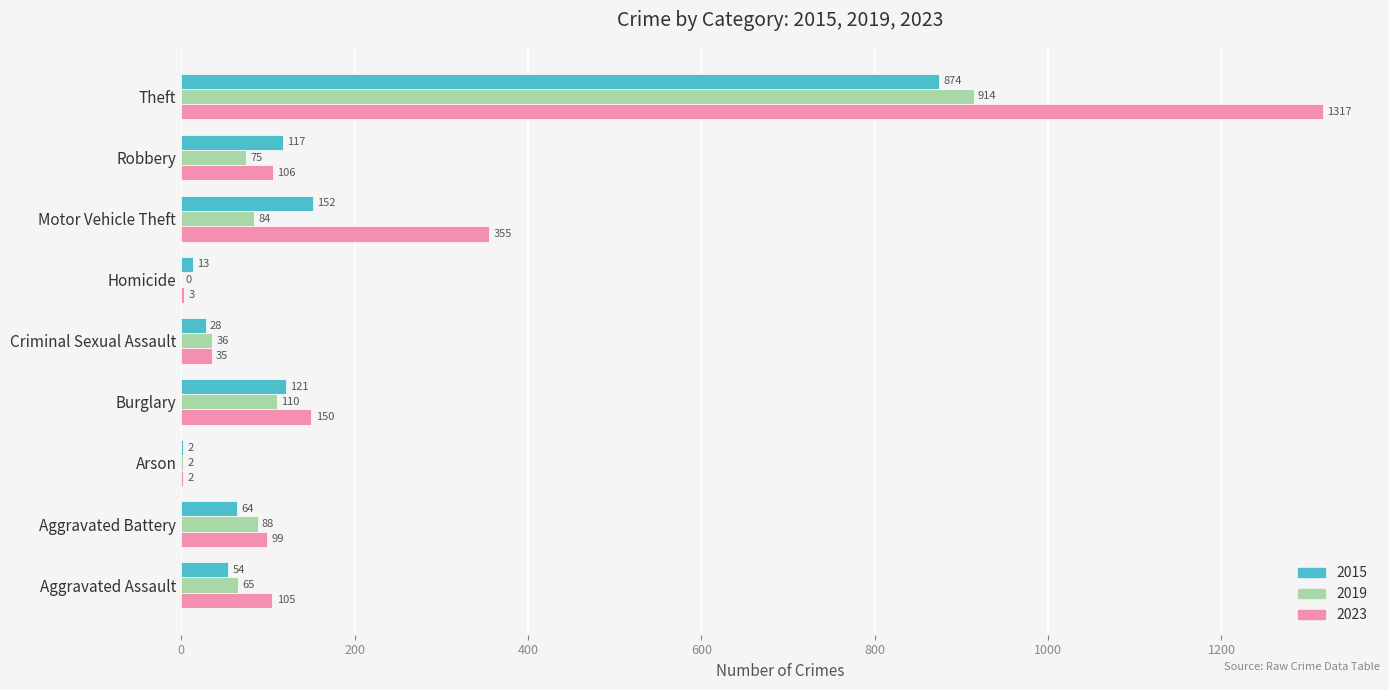

Which series changed the most between Arson and Criminal Sexual Assault?

2019